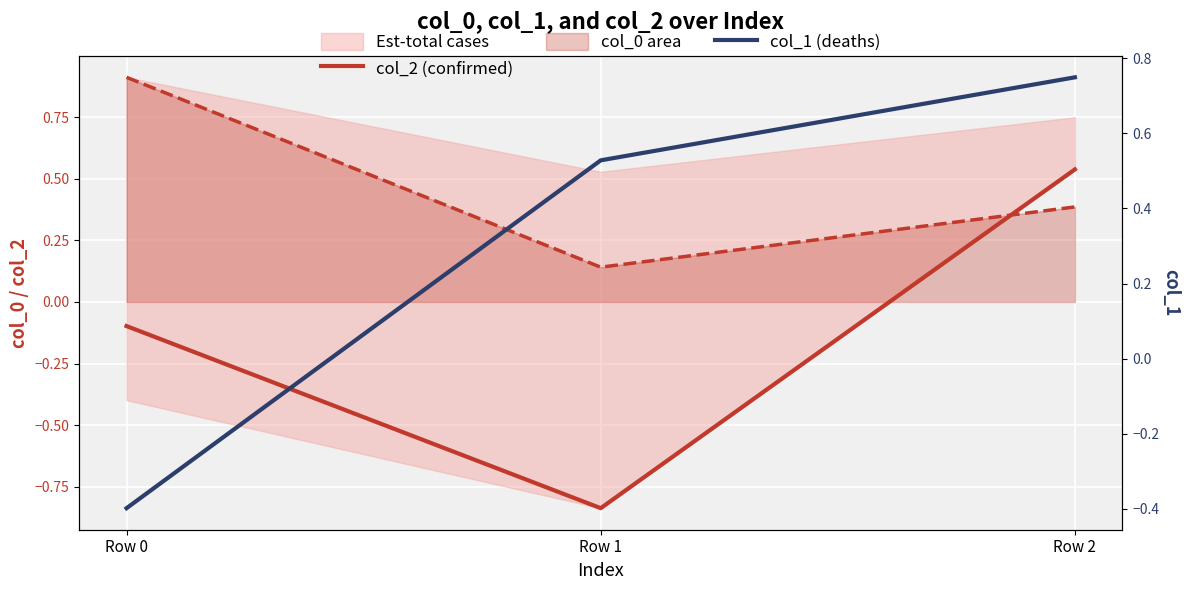

At which category is the sum across all series the highest?

Row 2